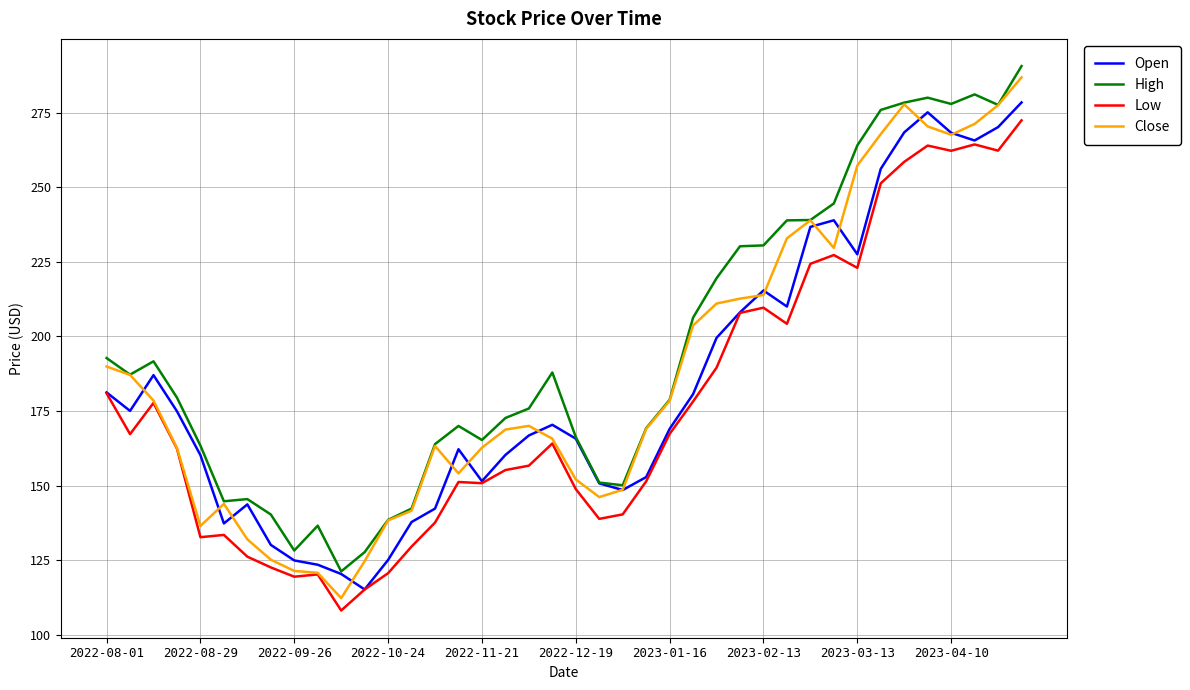

Which series has the largest range (max minus min)?

Close